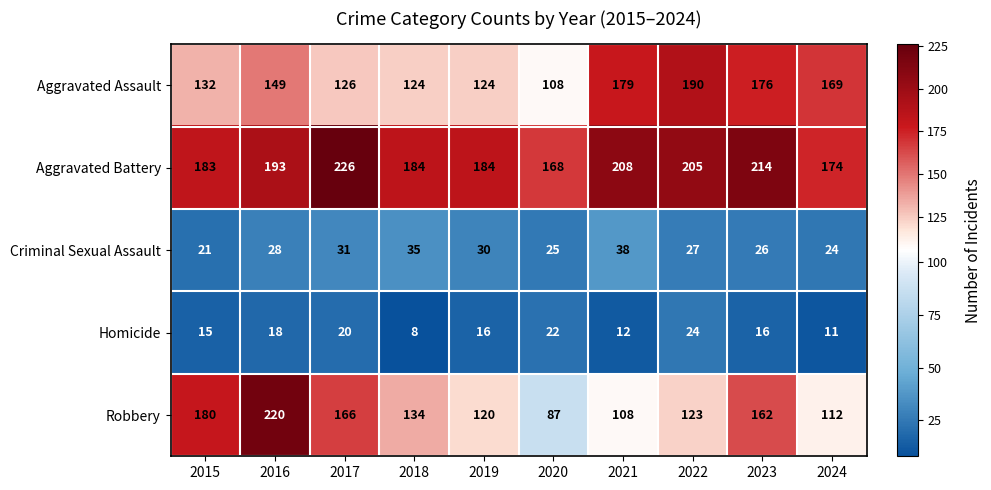

At how many categories does at least one series exceed 136?

10